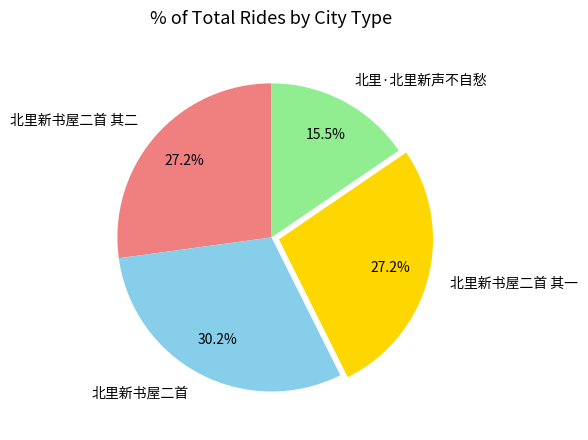

Between 北里·北里新声不自愁 and 北里新书屋二首 其一, which is larger?

北里新书屋二首 其一